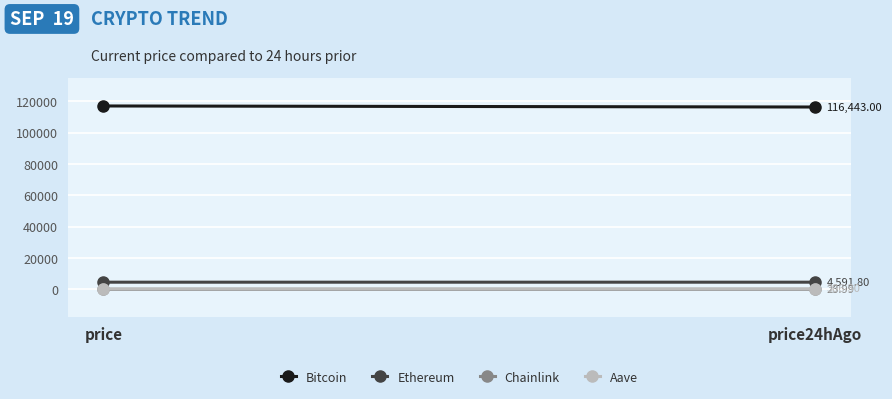

Which series has the largest range (max minus min)?

Bitcoin